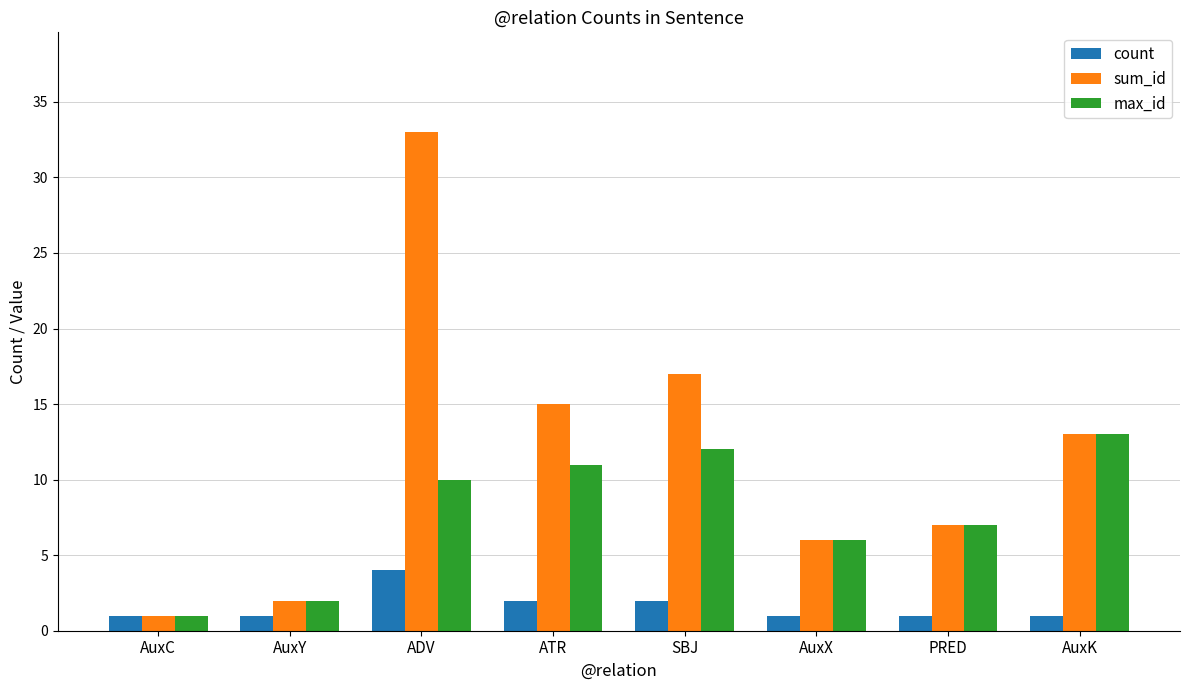

What is the minimum value for count?

1